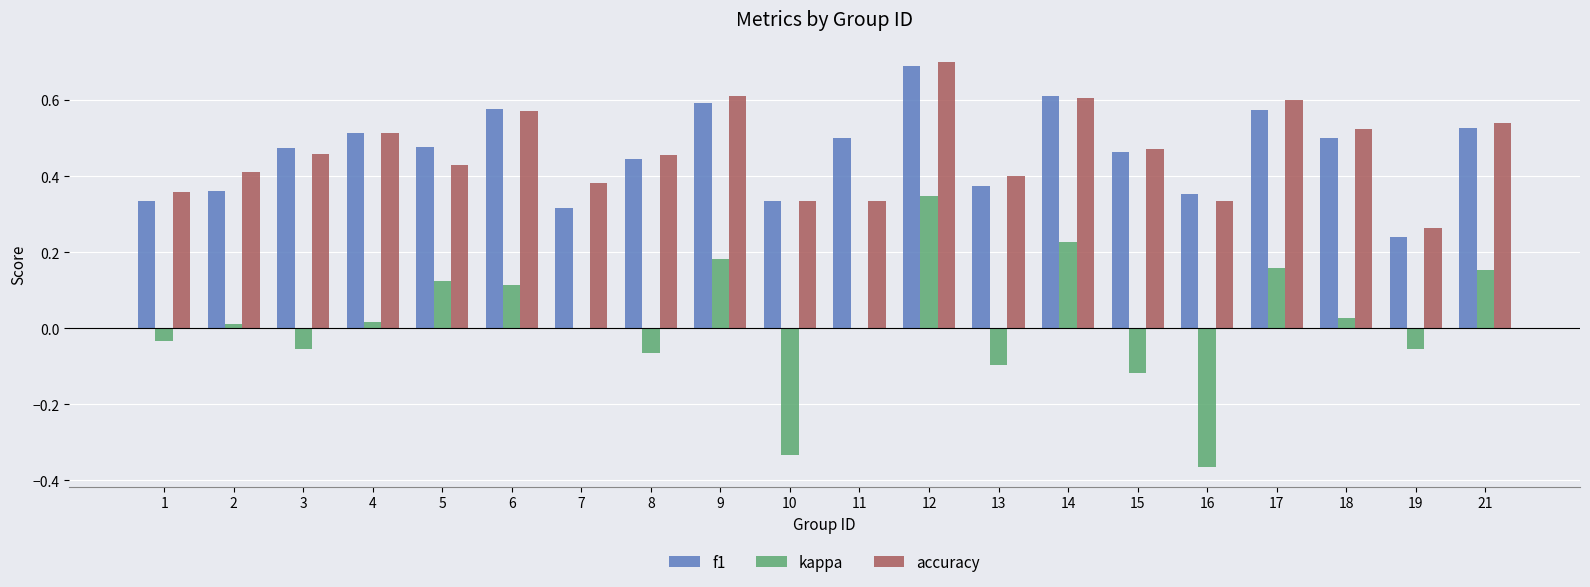

What is the sum of the accuracy values at 16 and 2?

0.7